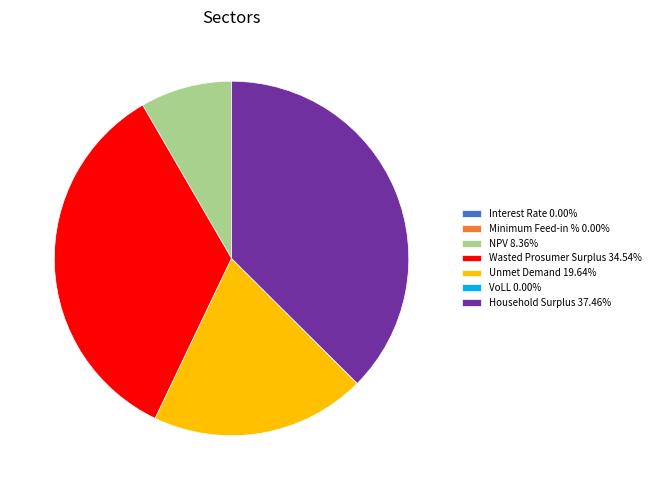

Is there a majority slice in this chart?

No